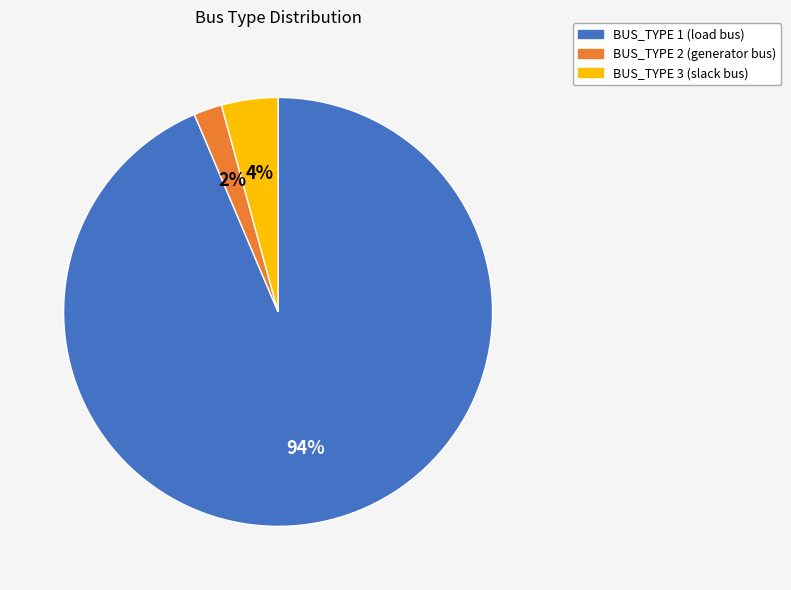

Count the number of slices in the pie.

3